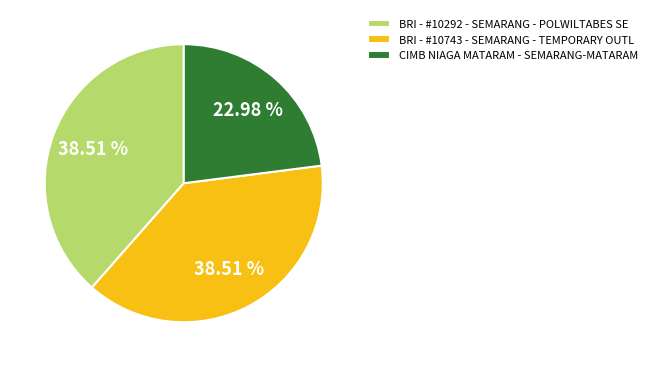

Does any single category account for the majority?

No